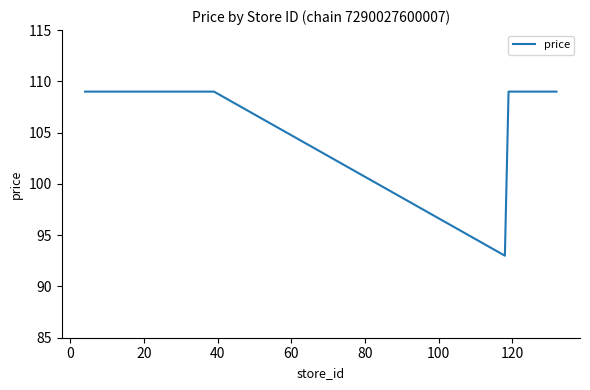

What is the maximum value shown in the chart?

109